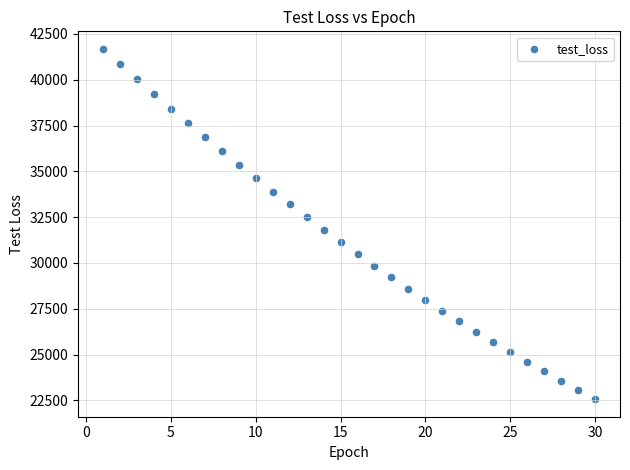

What is the range of X values (max minus min)?

29.0